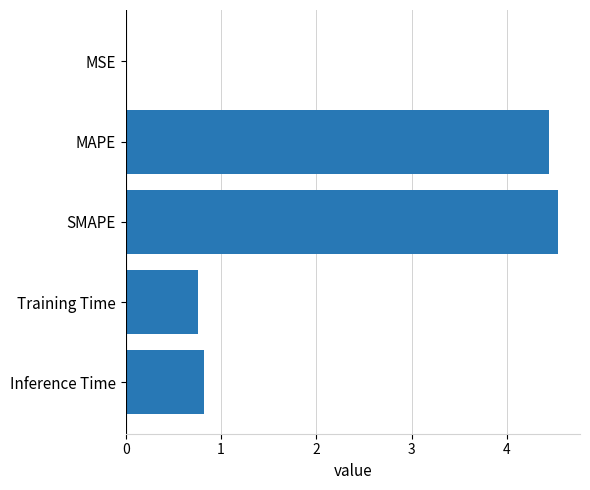

What is the sum of all values?

10.6